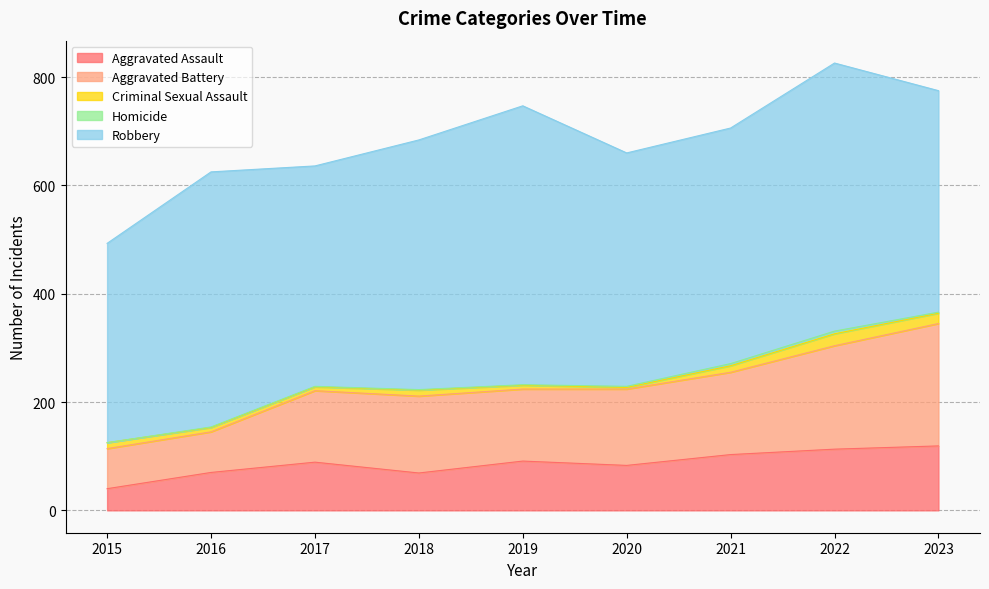

True or false: Homicide has a value of 1 at 2016.

True